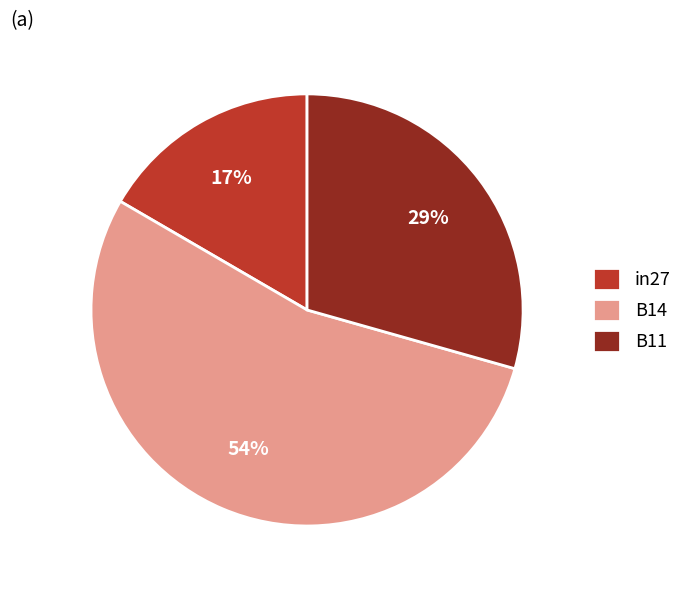

To the nearest percent, what percentage of the pie is B11?

29%